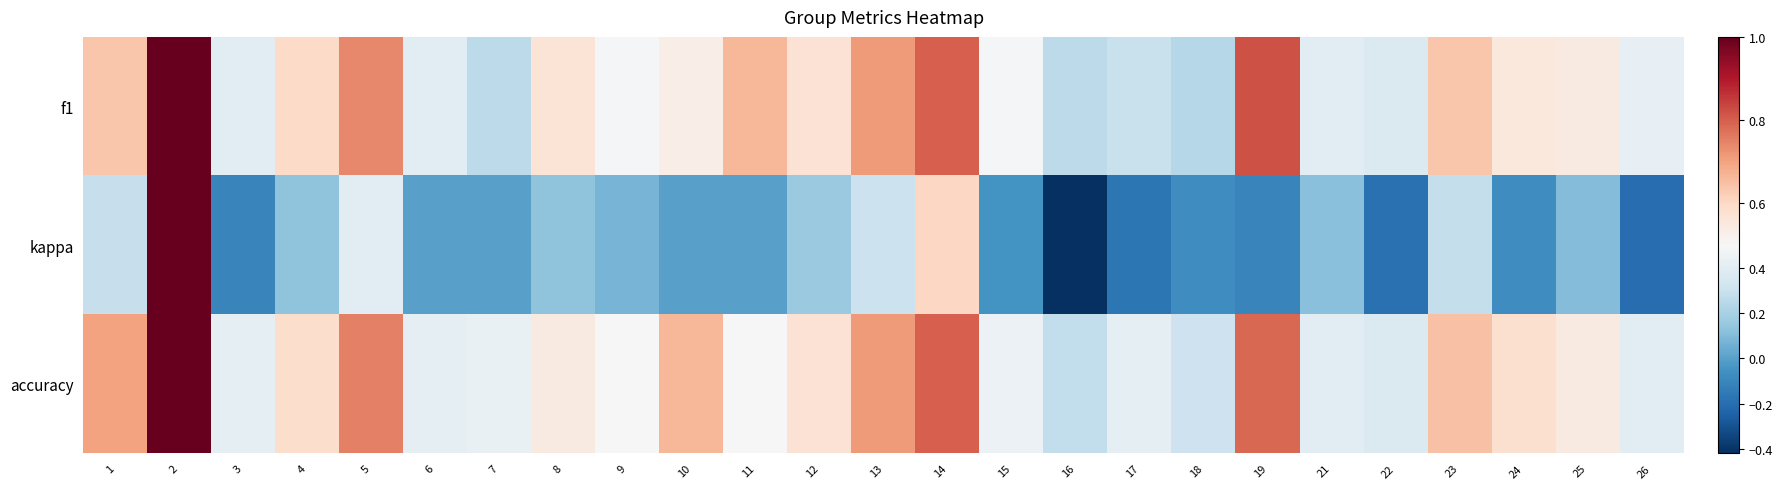

What is the spread (max minus min) of values at 1?

0.4